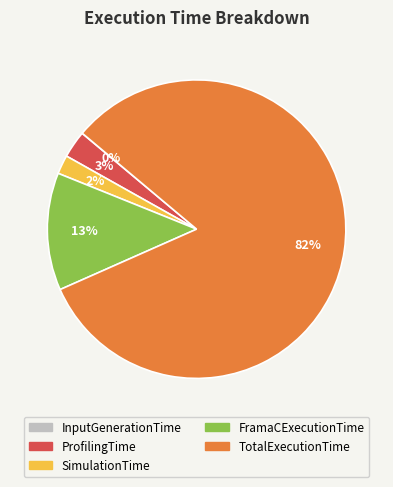

To the nearest percent, what is the average slice percentage?

20%